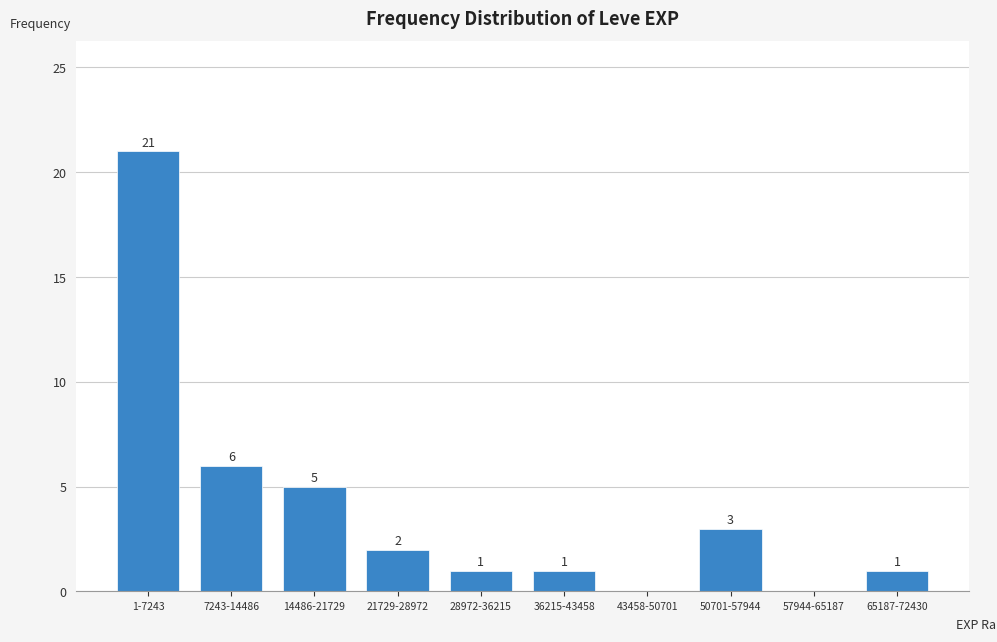

Reading left to right, transcribe all the data shown in this chart.

1-7243=21	7243-14486=6	14486-21729=5	21729-28972=2	28972-36215=1	36215-43458=1	43458-50701=0	50701-57944=3	57944-65187=0	65187-72430=1